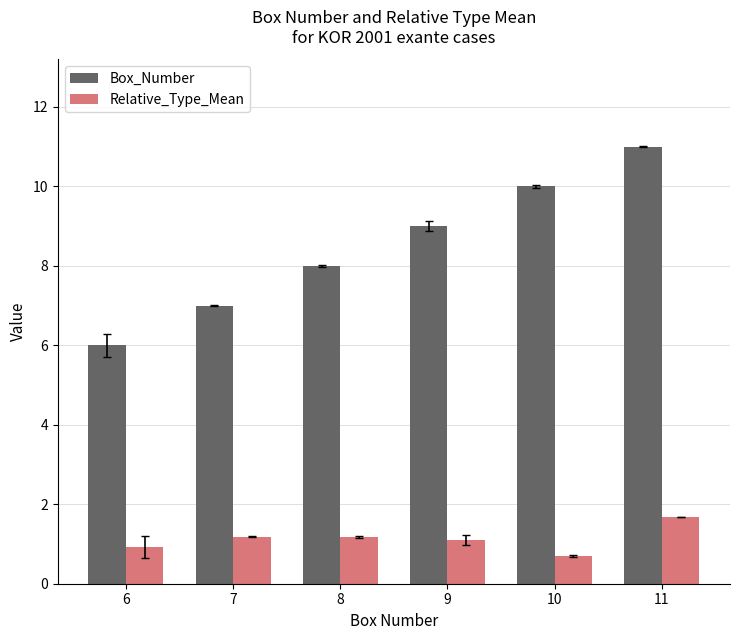

True or false: Relative_Type_Mean has a value of 0.9 at 6.

True